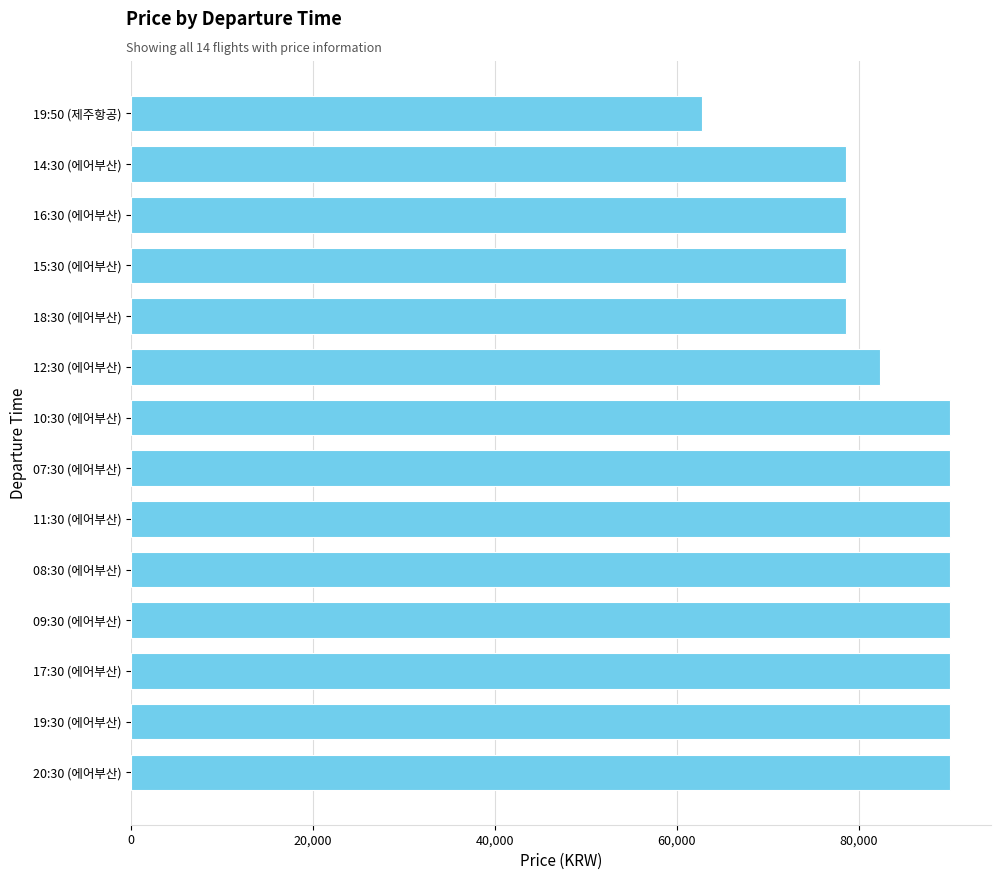

Approximately how many times larger is the value at 15:30 (에어부산) compared to 19:50 (제주항공)?

1.3